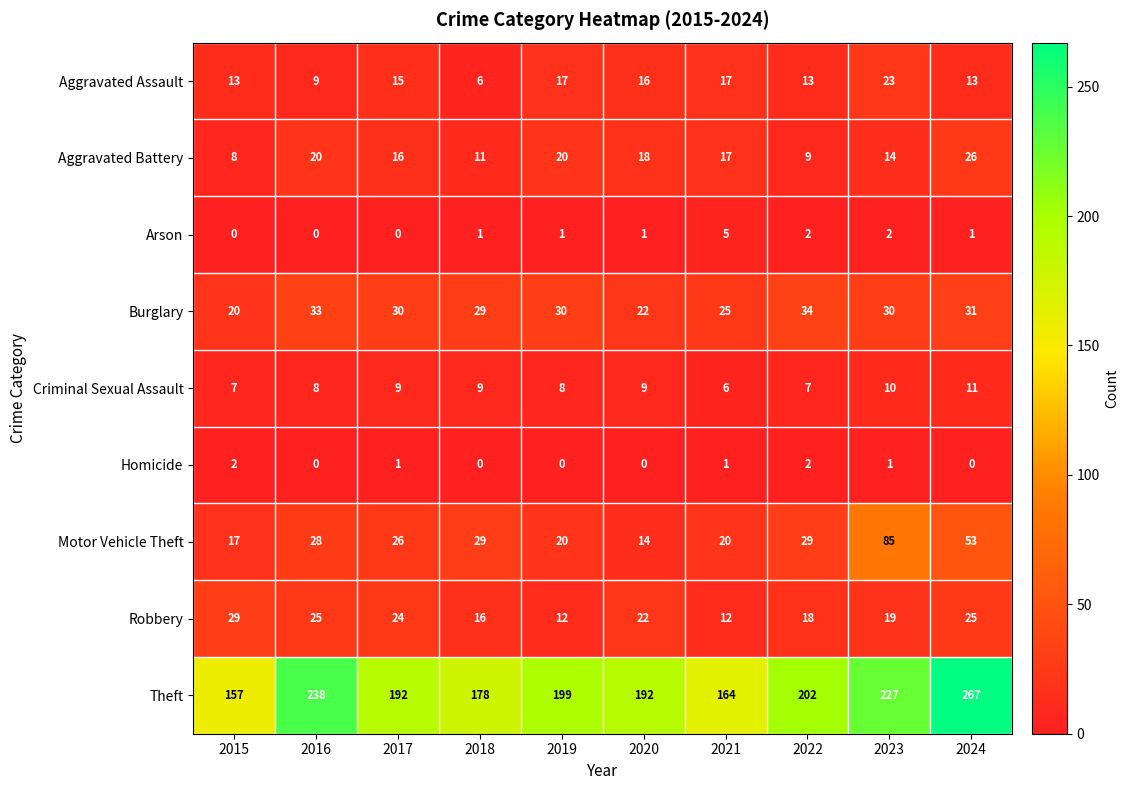

At which category is the sum across all series the highest?

2024